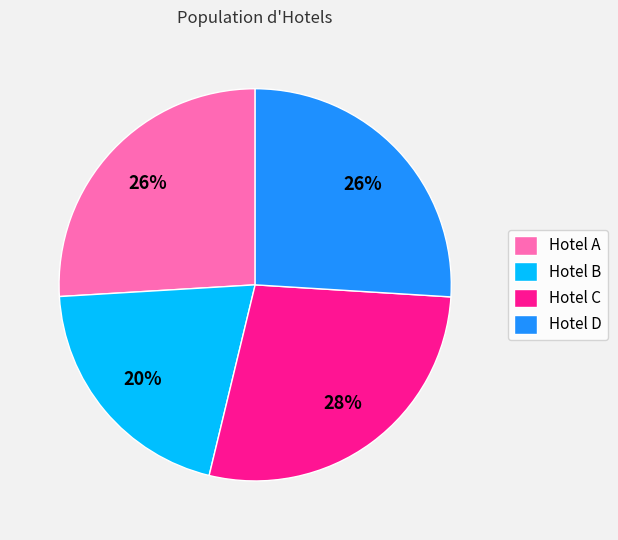

Which category has the smallest portion of the pie?

Hotel B